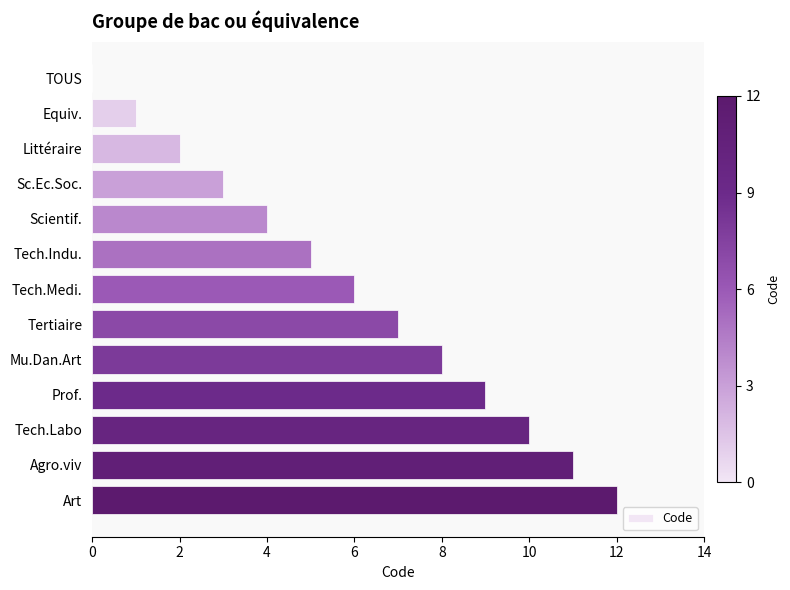

What is the ratio of the value at Sc.Ec.Soc. to the value at Prof.?

0.3